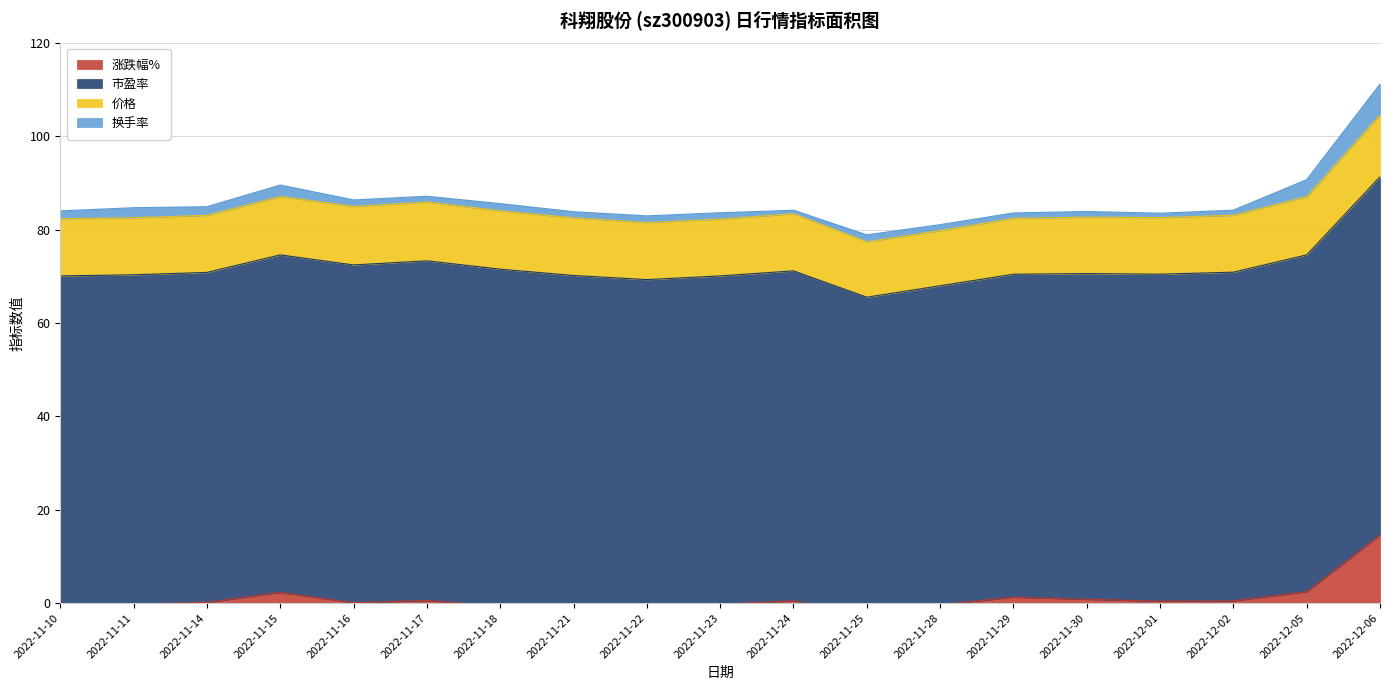

How many interior local peaks does the 涨跌幅% series have?

4